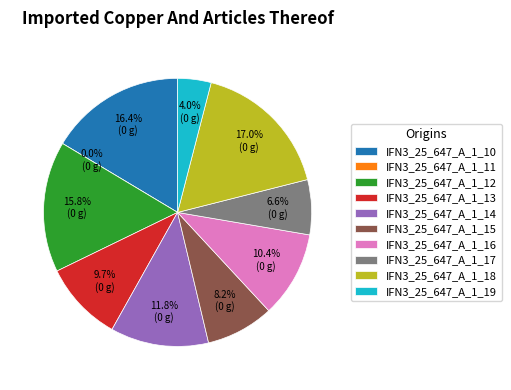

To the nearest percent, what portion does IFN3_25_647_A_1_10 represent?

16%